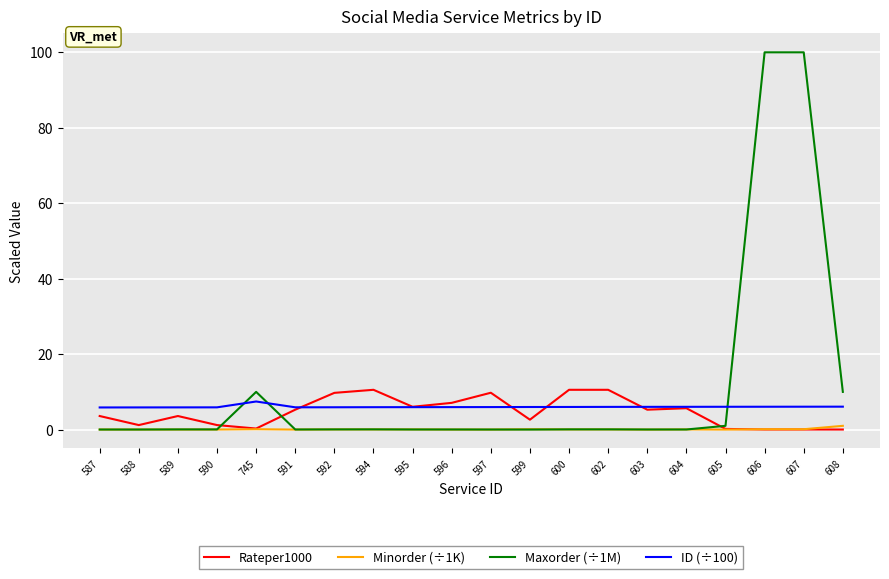

What are all the series names shown in the legend?

Rateper1000, Minorder (÷1K), Maxorder (÷1M), ID (÷100)